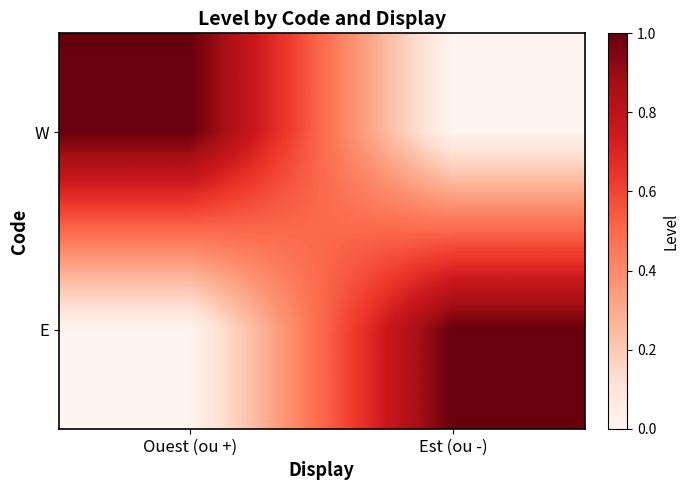

Reading right to left, list all the values displayed in this chart.

W: Est (ou -)=0	Ouest (ou +)=1
E: Est (ou -)=1	Ouest (ou +)=0